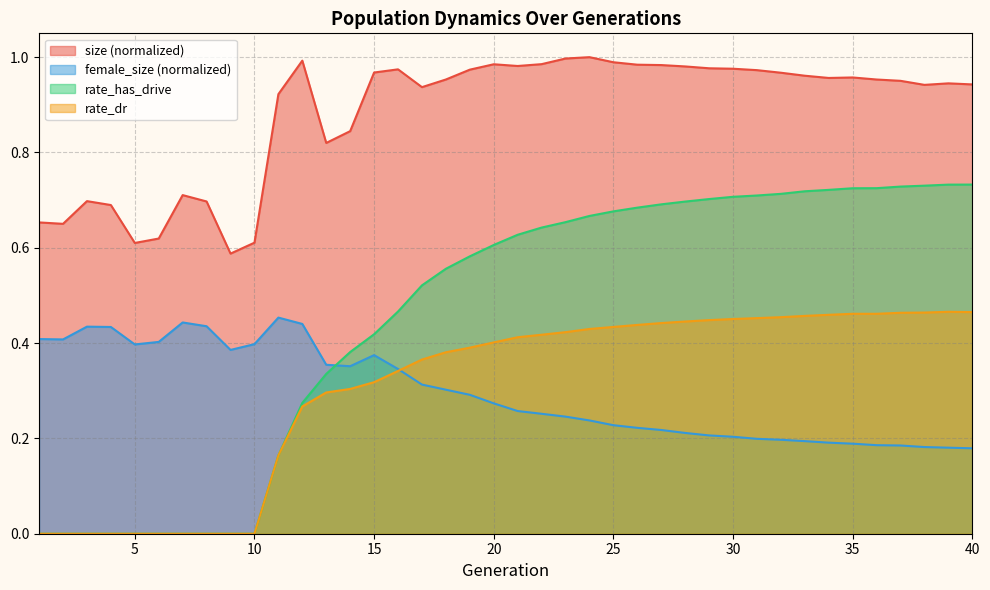

True or false: size has a value of 0.7 at 8.

True